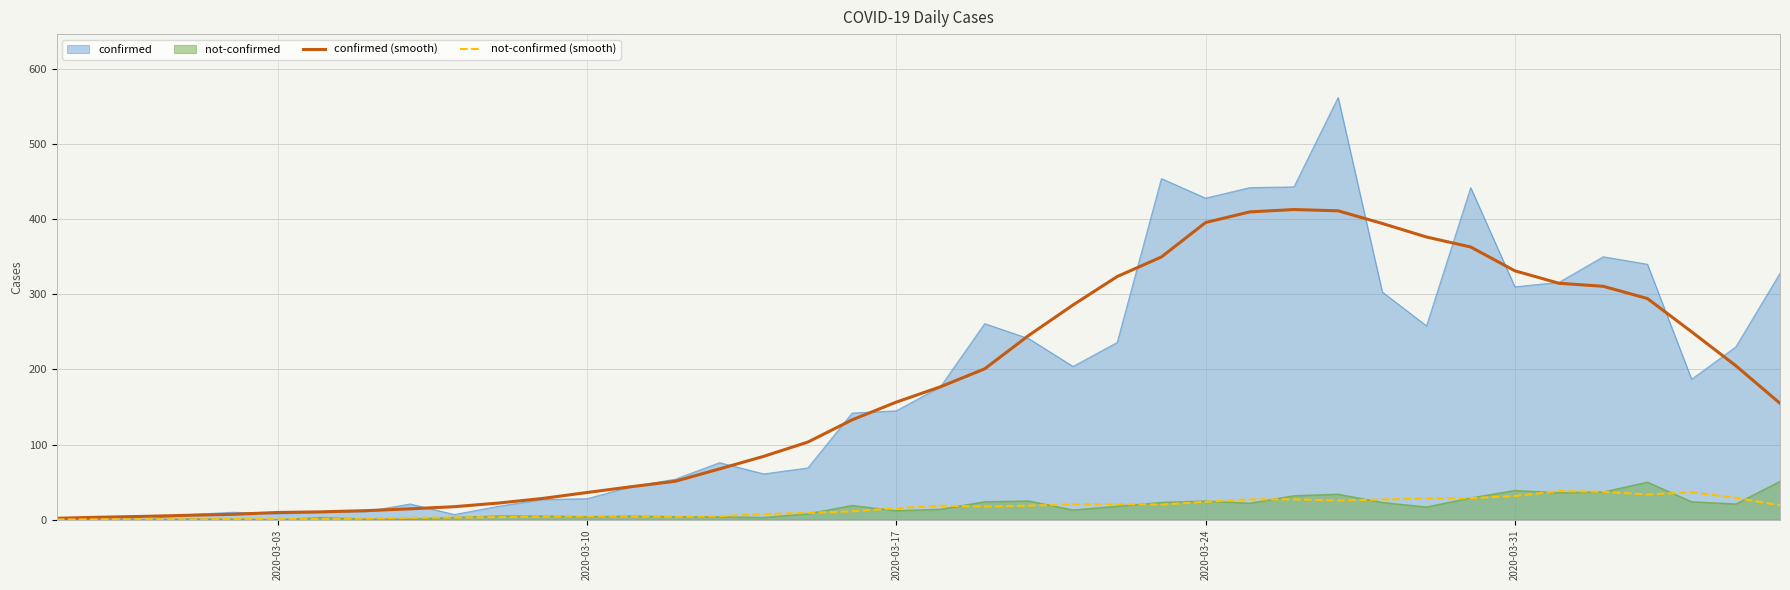

True or false: confirmed (smooth) and not-confirmed (smooth) intersect in this chart.

False